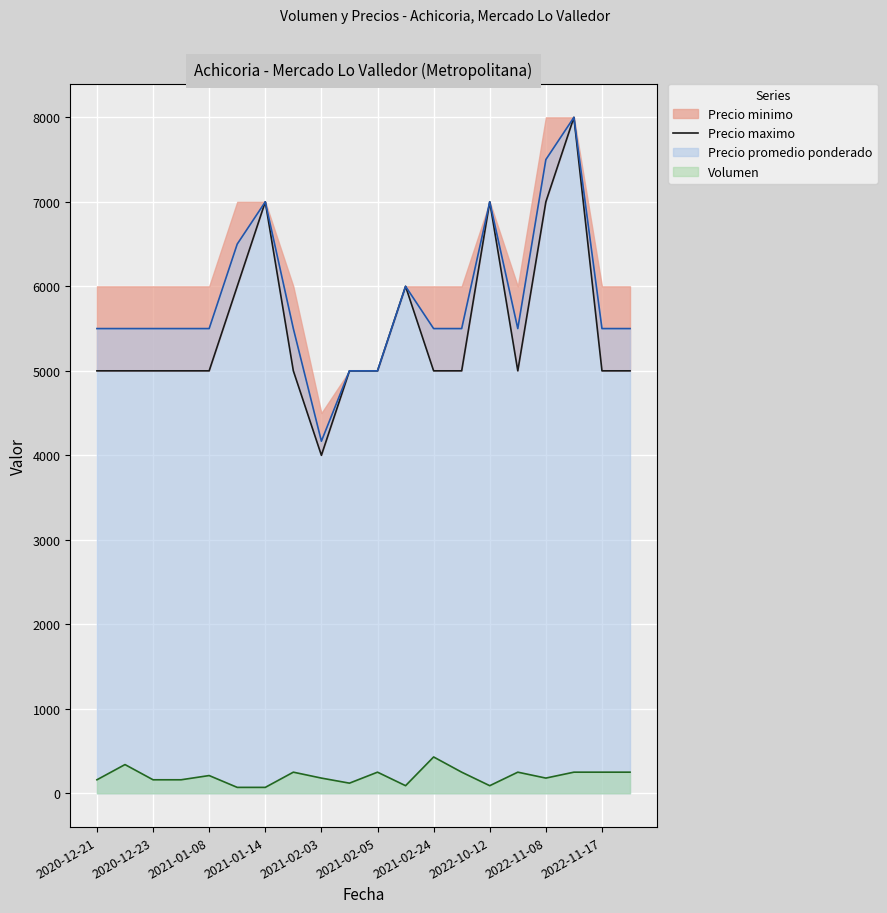

Count the values in the range 5000 to 6000.

15